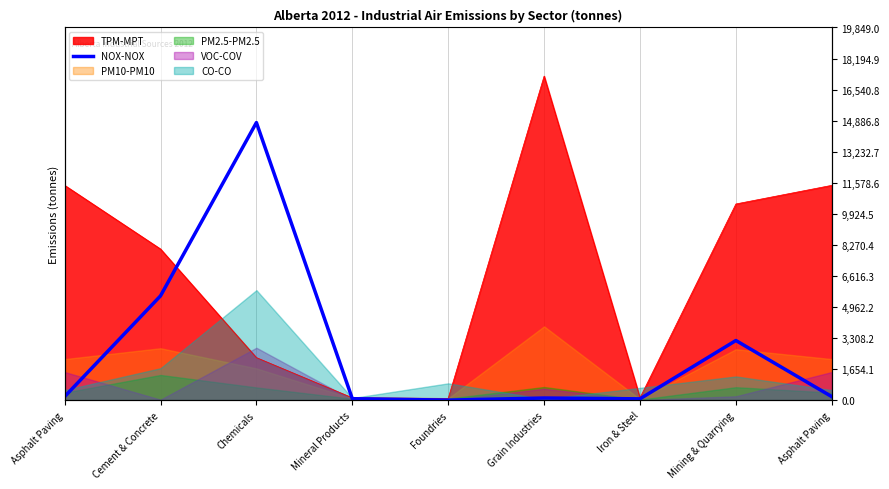

At which category does the data reach its first local valley?

Foundries